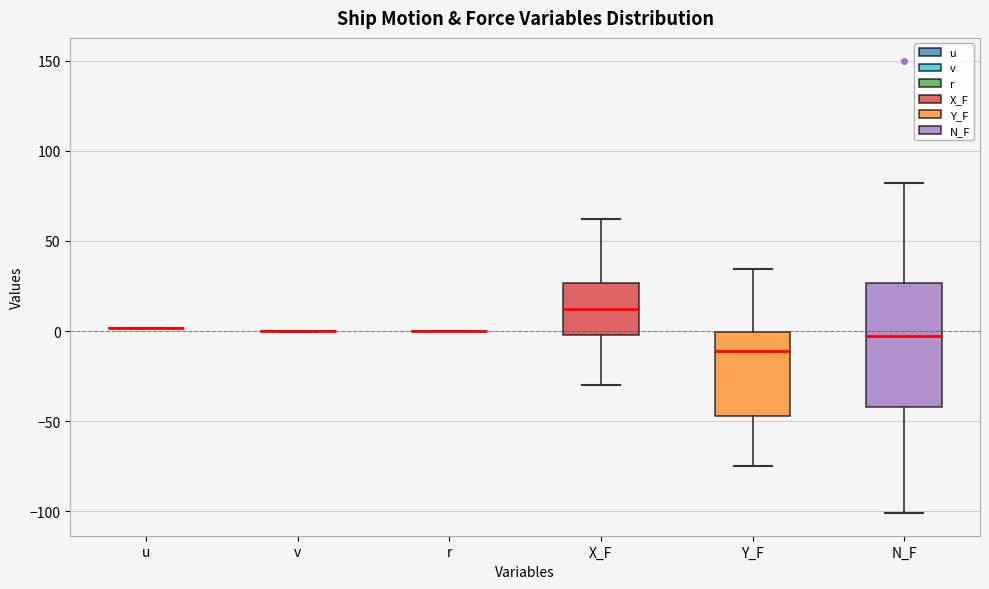

Reading left to right, read every box against the y-axis: the position of its median line, the range the box covers, and the ends of its whiskers. The values are not printed on the chart, so give them approximately, as read against the axis.

u: box collapsed to a line at 0, whiskers 0 to 0
v: box collapsed to a line at 0, whiskers 0 to 0
r: box collapsed to a line at 0, whiskers 0 to 0
X_F: median 10, box 0 to 25, whiskers -30 to 60
Y_F: median -10, box -45 to 0, whiskers -75 to 35
N_F: median -5, box -40 to 25, whiskers -100 to 80